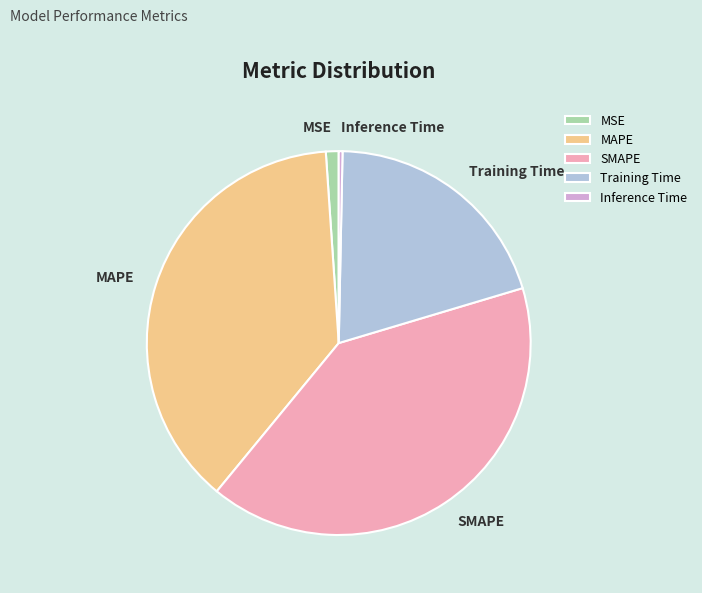

Which slice is the smallest?

Inference Time